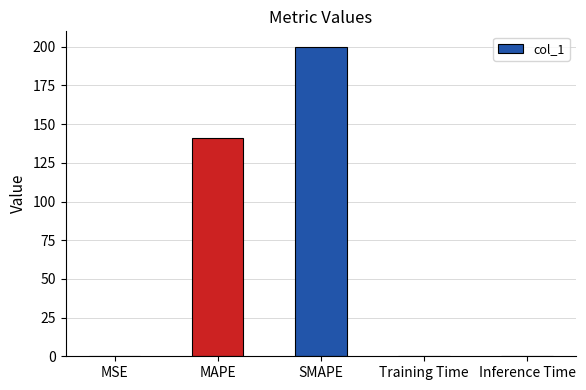

What is the change in value from MAPE to SMAPE?

+59.1